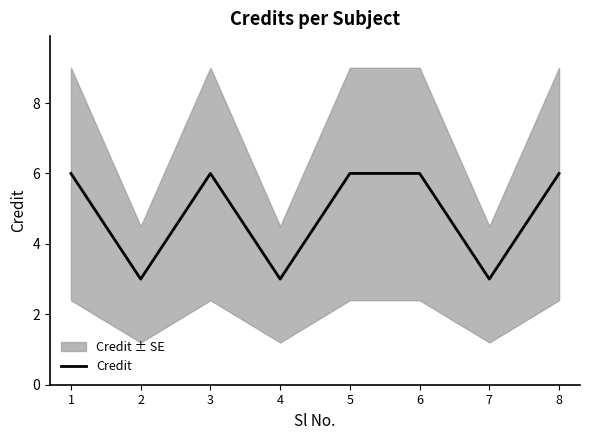

What is the greatest value displayed?

6